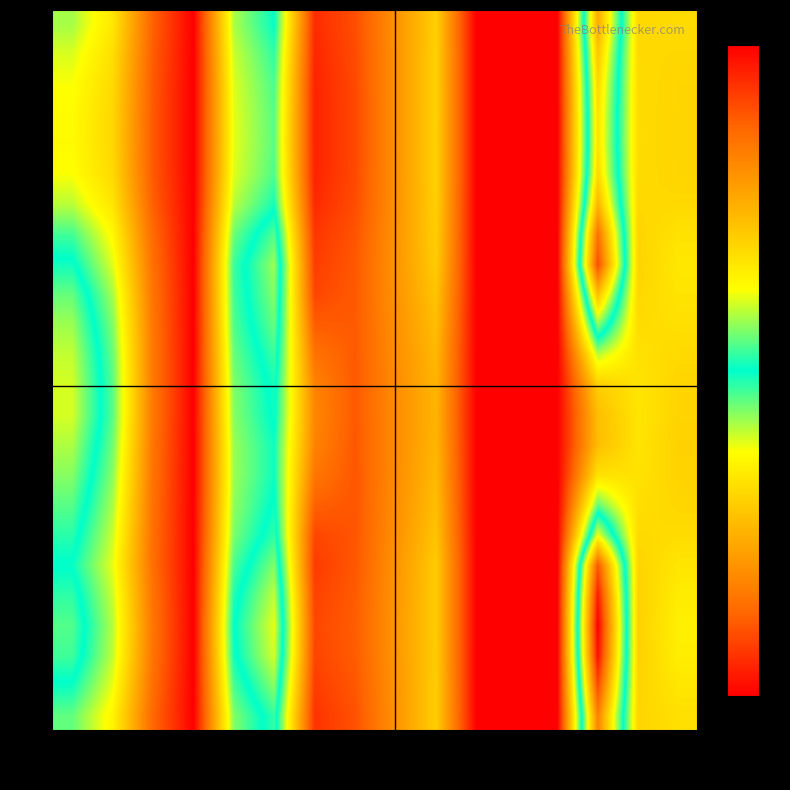

What is the maximum value shown in the chart?

37.3